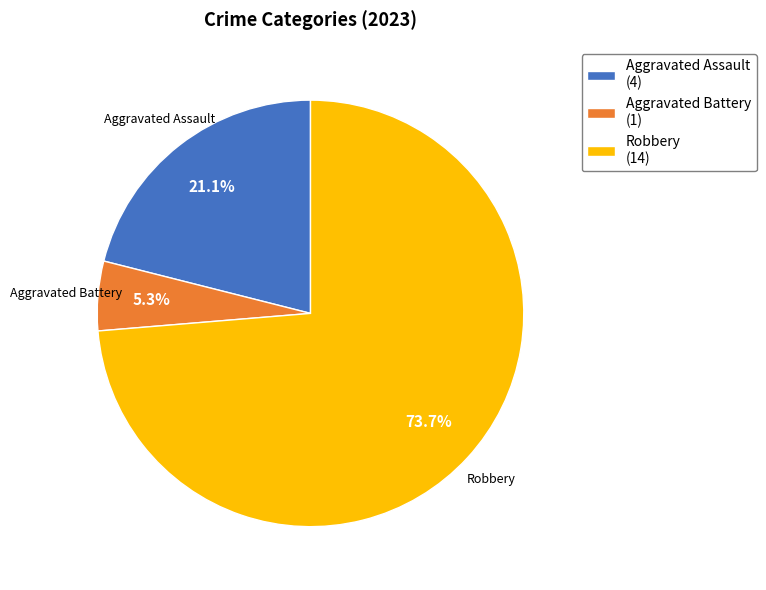

Is there any slice that represents more than half of the pie?

Yes